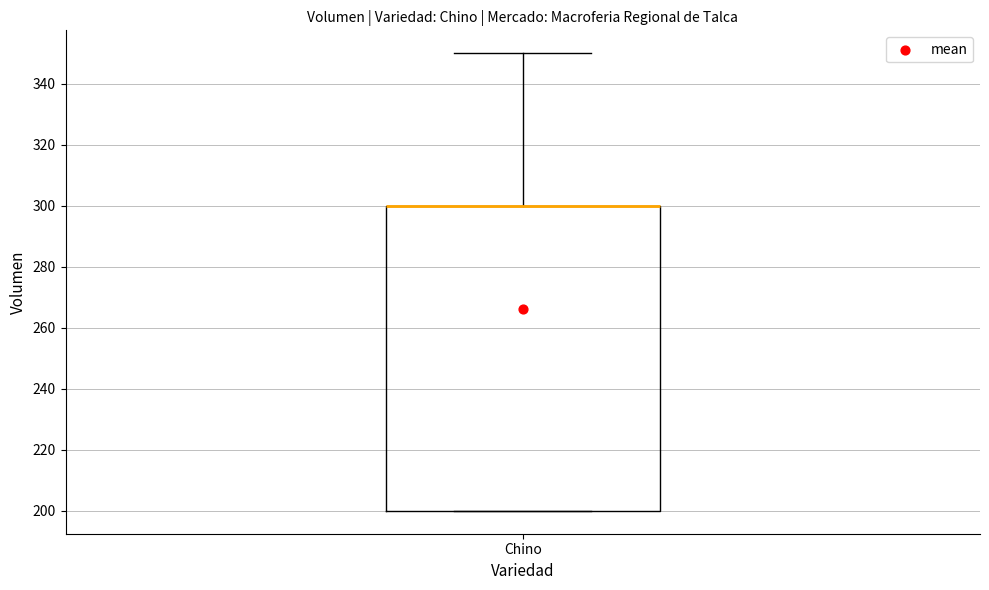

Where is the lower edge of the box for Chino on the y-axis? The values are not printed on the chart, so give them approximately, as read against the axis.

200